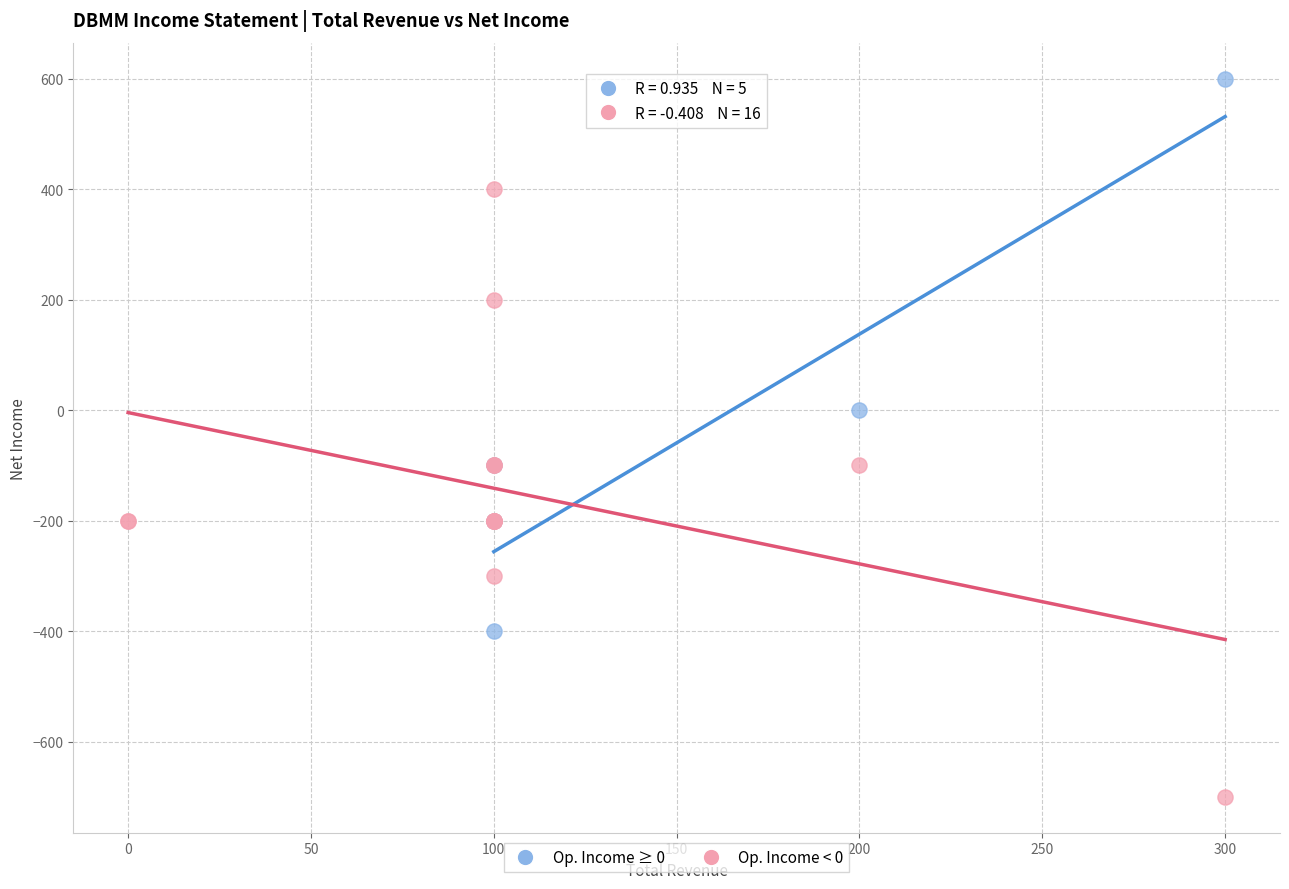

What are all the series names shown in the legend?

Op. Income ≥ 0, Op. Income < 0